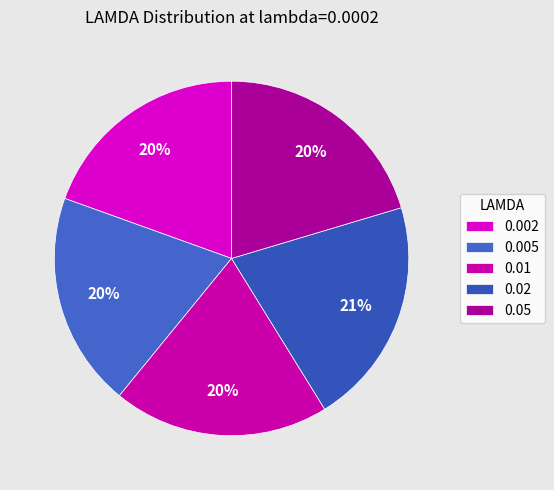

Does 0.01 represent more than half of the total?

No